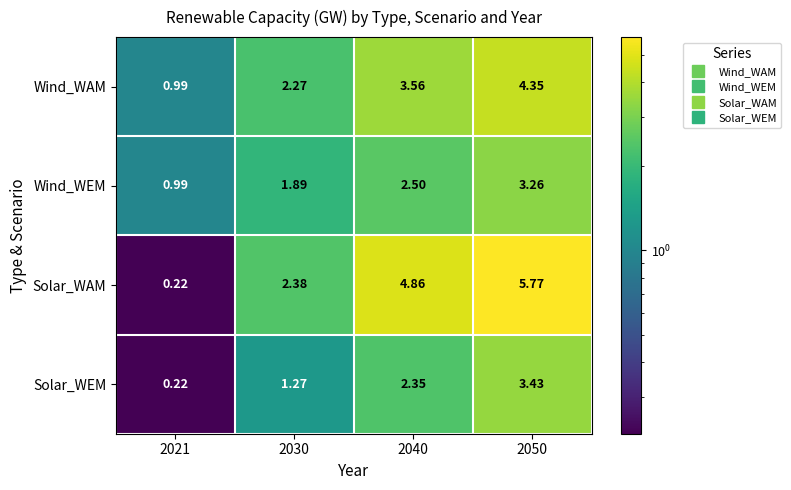

What is the difference between the highest and lowest values at 2050?

2.5